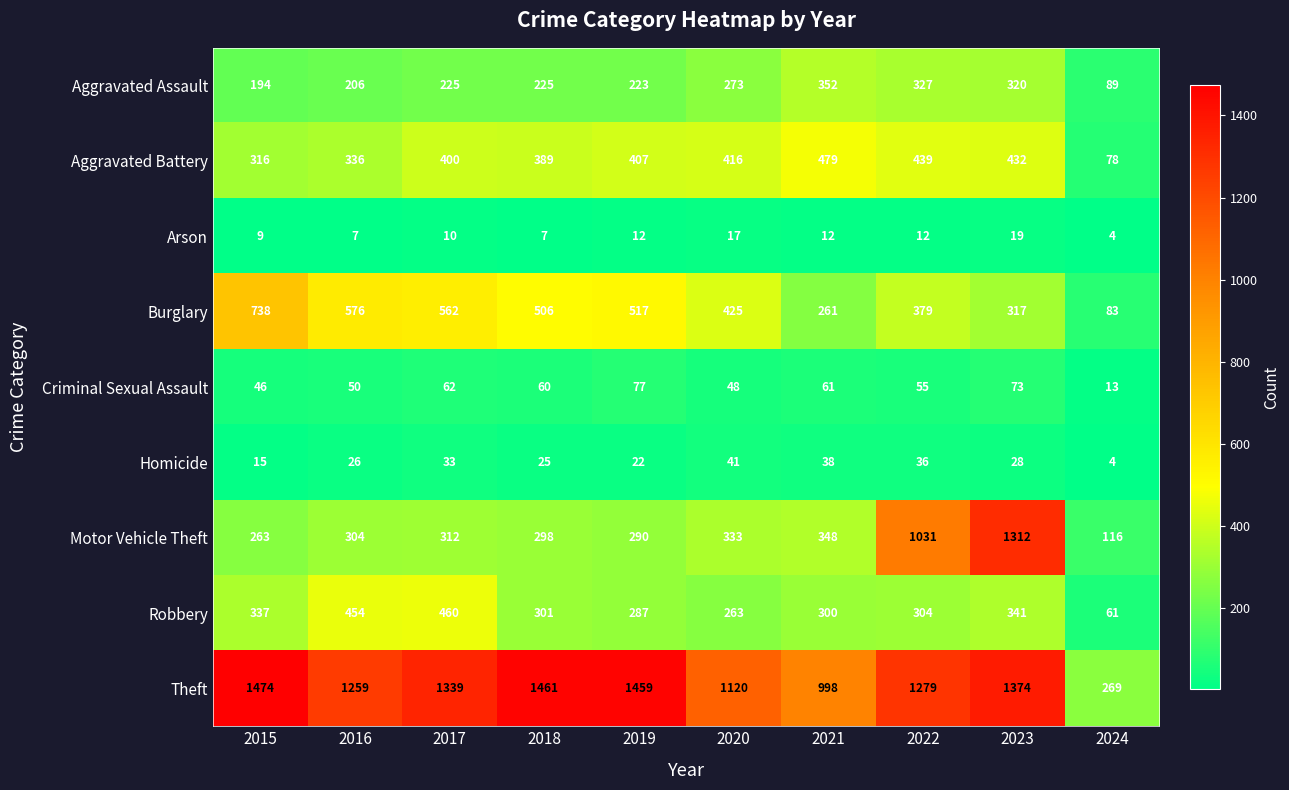

At 2015, list the series in order from largest to smallest.

Theft, Burglary, Robbery, Aggravated Battery, Motor Vehicle Theft, Aggravated Assault, Criminal Sexual Assault, Homicide, Arson